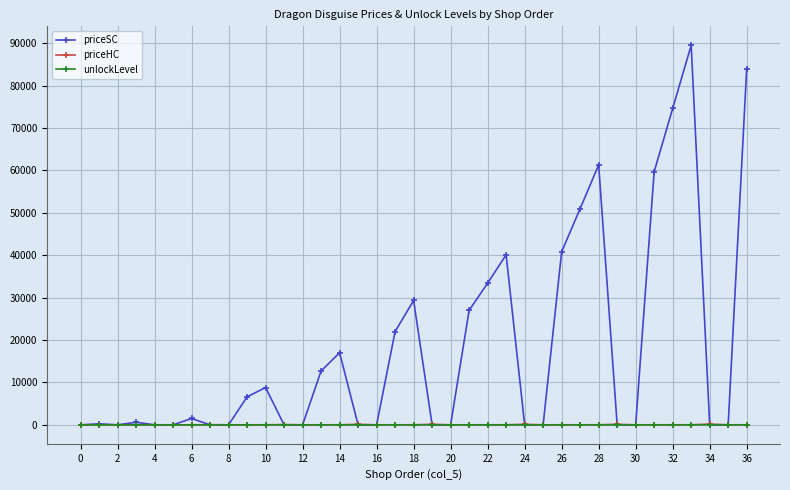

Which series has the largest total across all categories?

priceSC